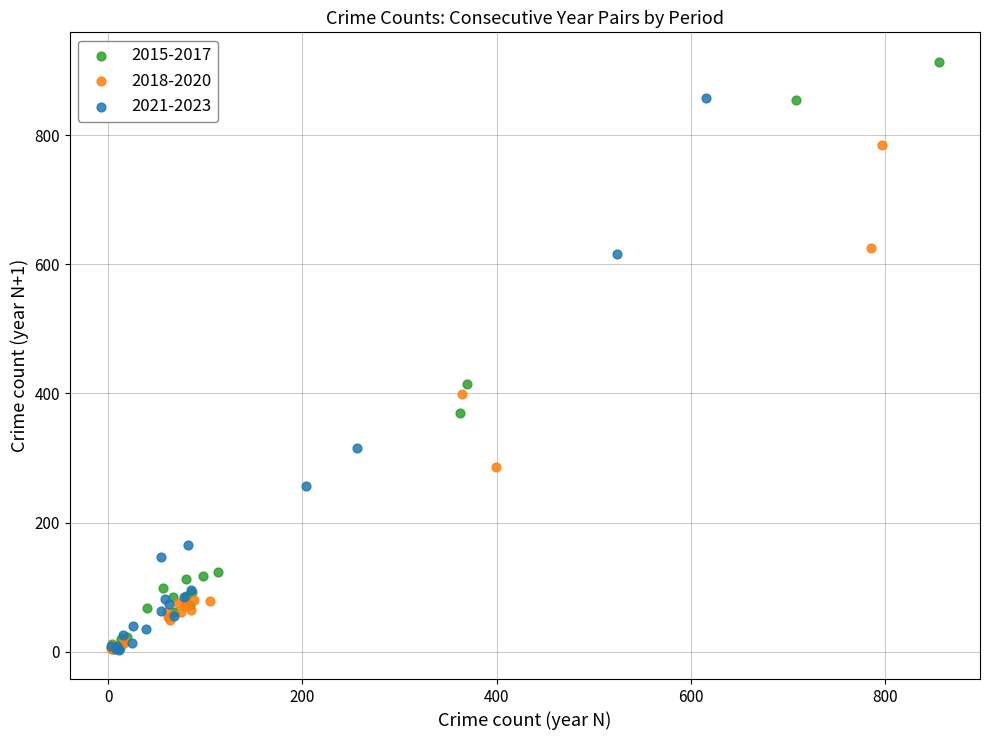

Which series contains the highest Y value?

2015-2017